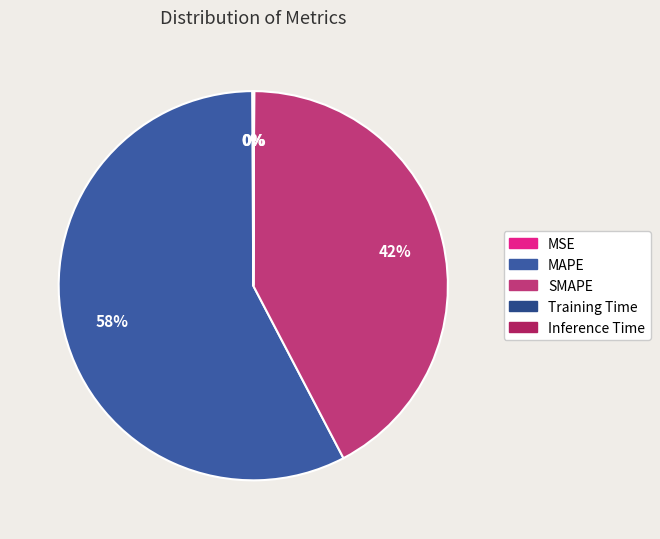

How many slices are in this pie chart?

5